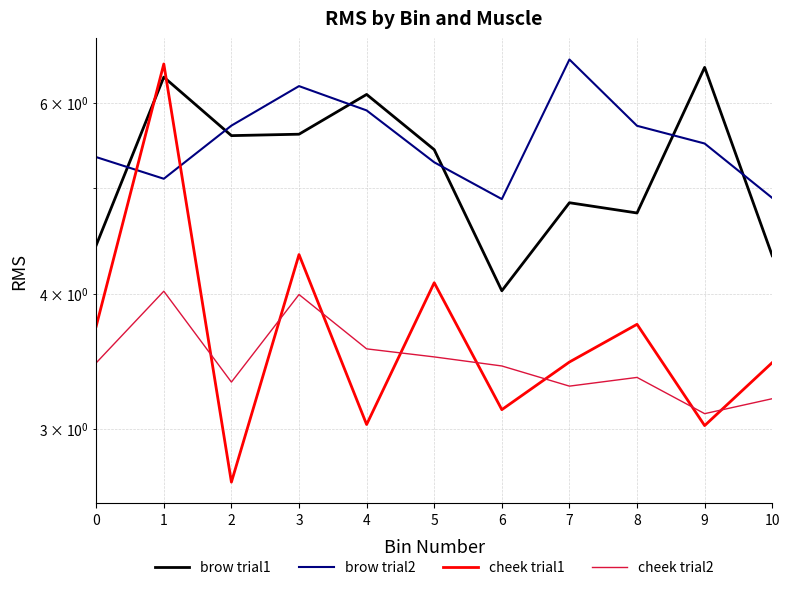

How many lines are shown in the chart?

4